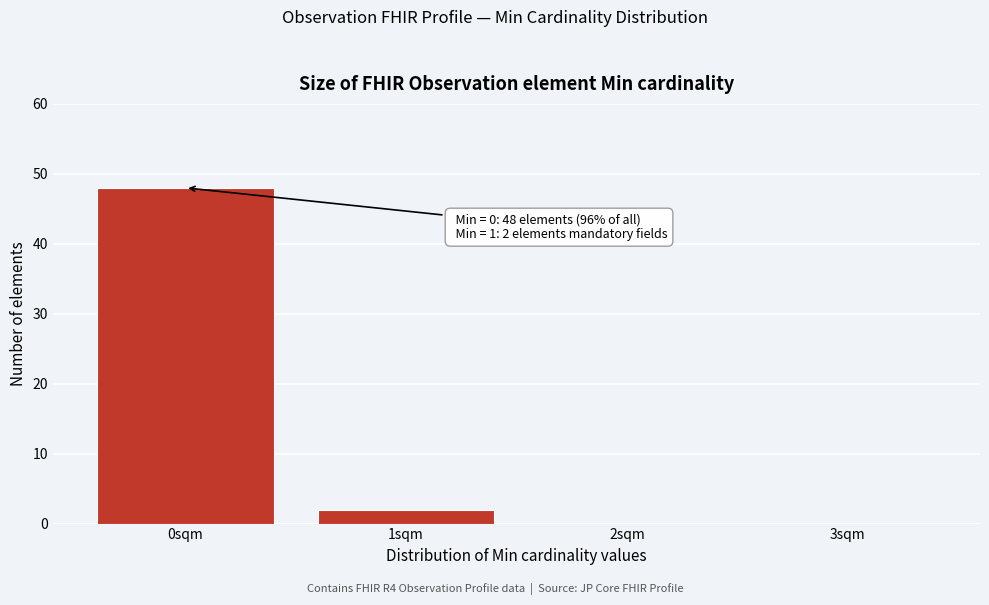

Which range on the x-axis has the tallest bar?

-0.5 to 0.5